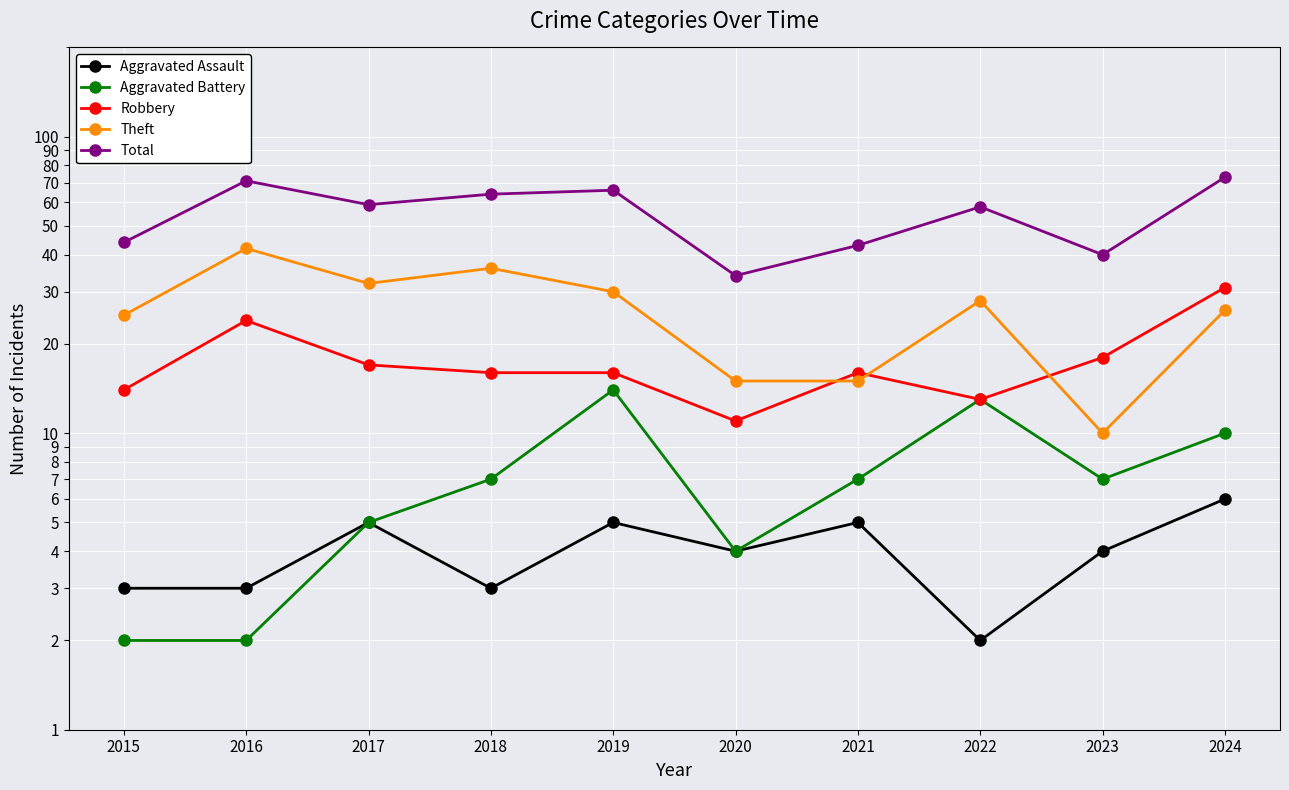

Which series has the largest total across all categories?

Total